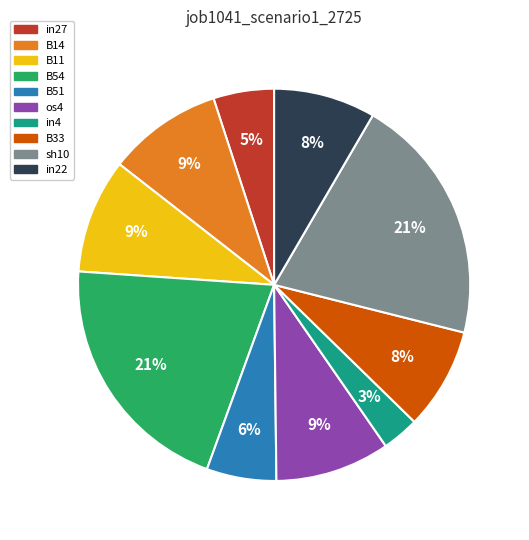

Do B33 and B11 together represent more than half of the pie?

No